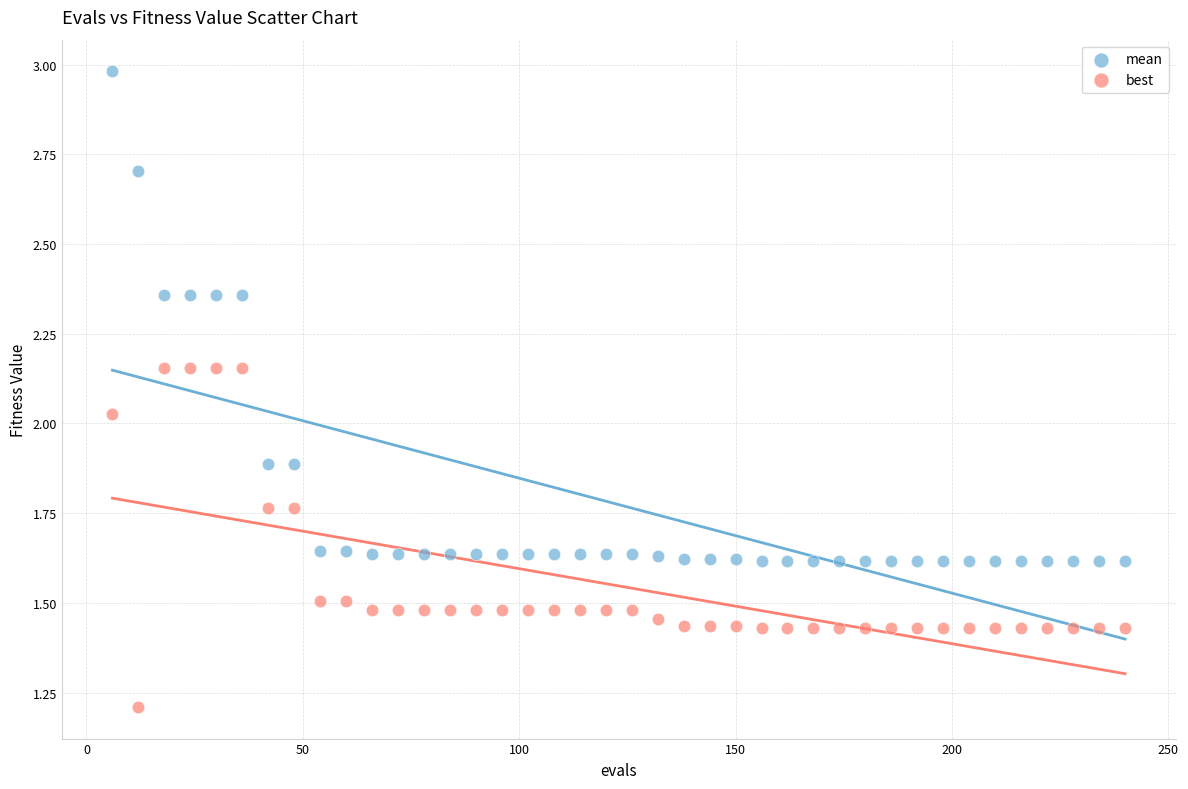

Which series contains the lowest Y value?

best